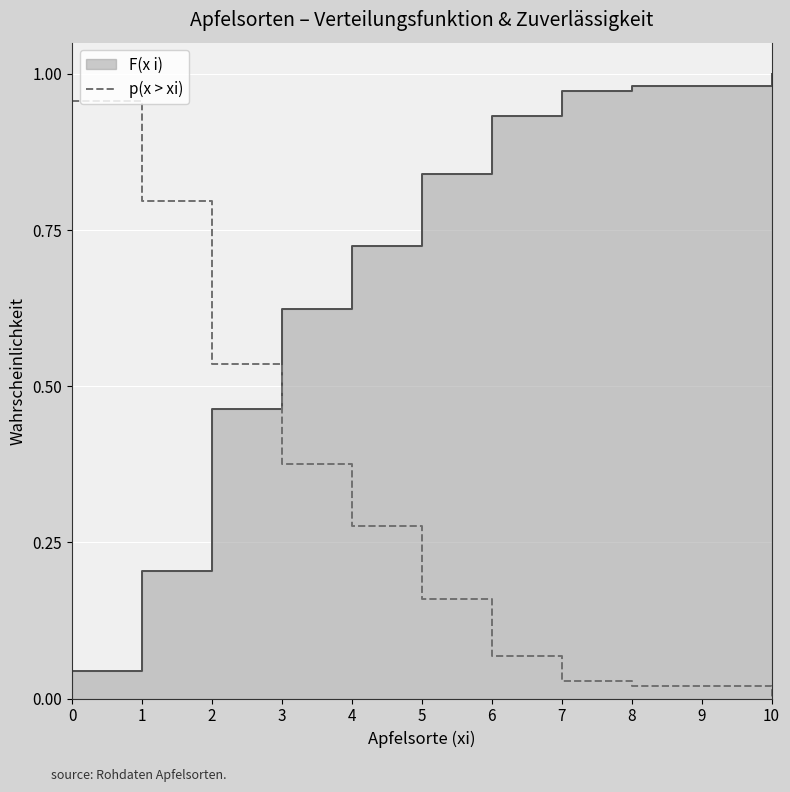

Between 2 and 10, which is larger?

2